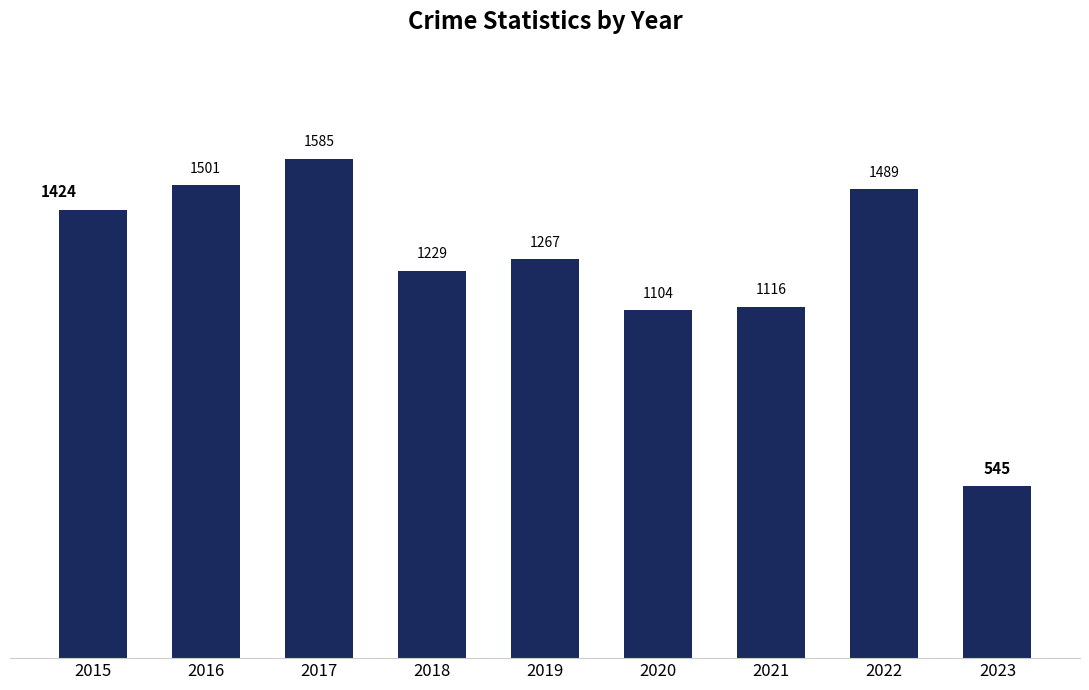

List the labels in order of value, largest first.

2017, 2016, 2022, 2015, 2019, 2018, 2021, 2020, 2023